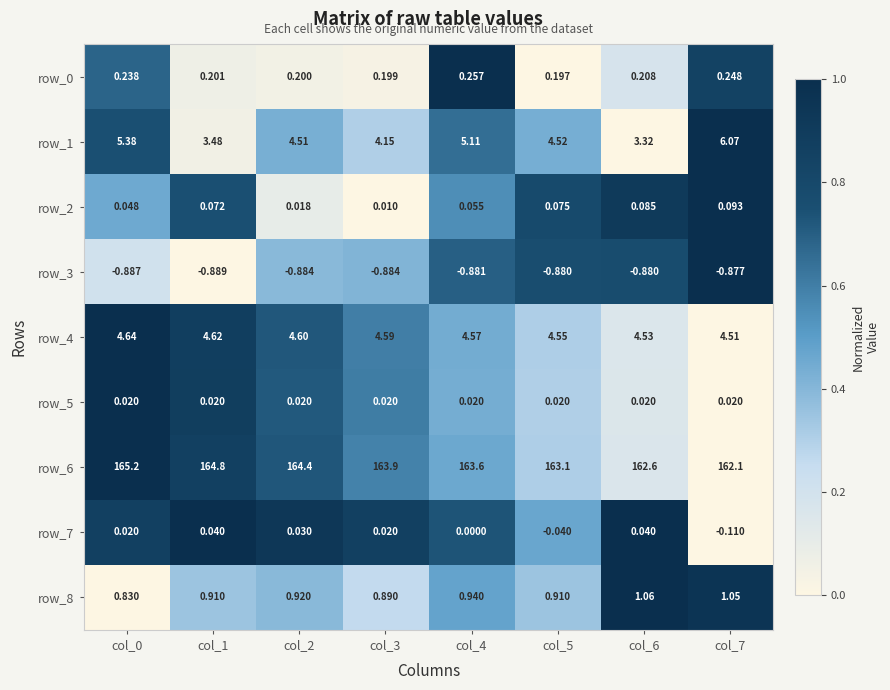

Is the value of row_1 at col_2 greater than the value of row_3 at col_2?

Yes